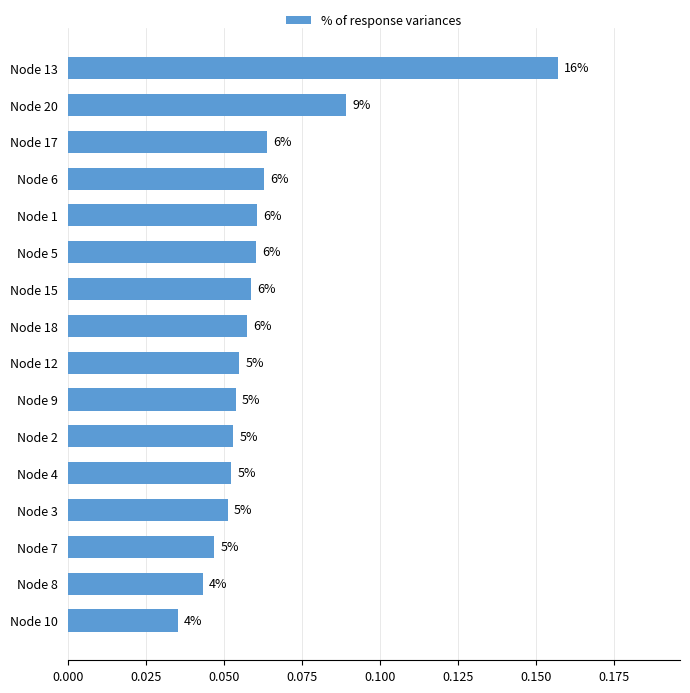

Are the bars horizontal?

Yes